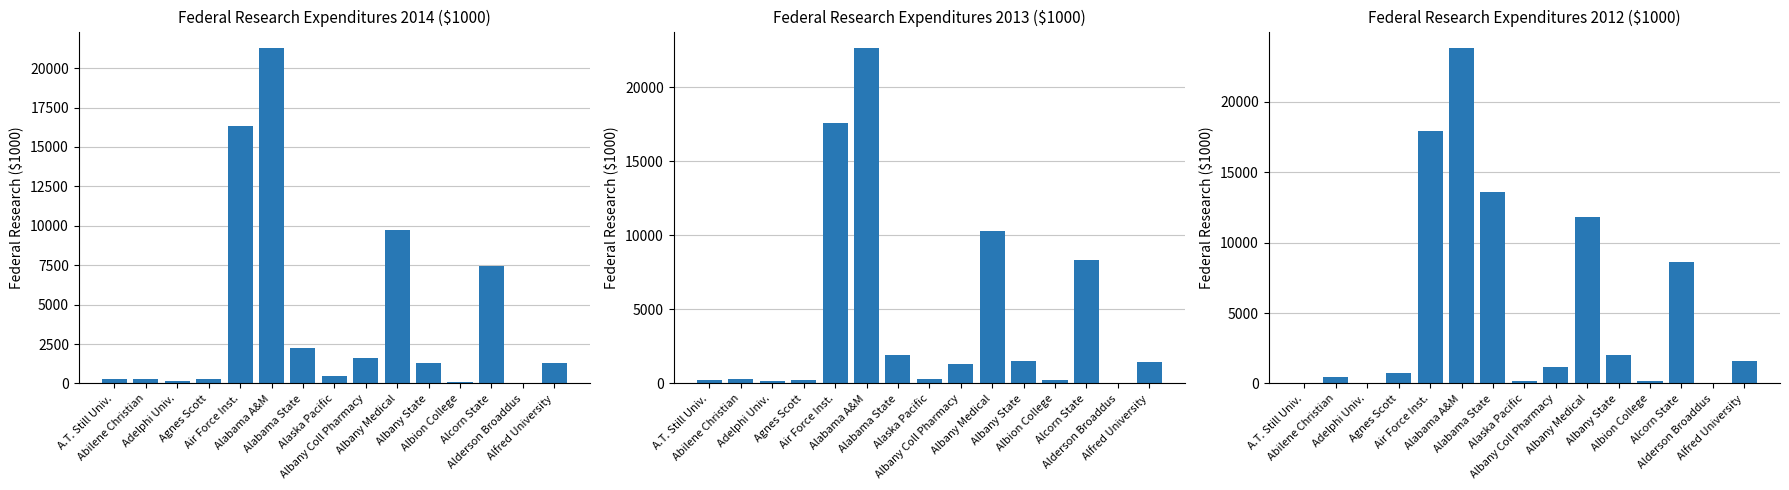

Where does the Federal Research 2014 series first go above 1271?

Air Force Inst.